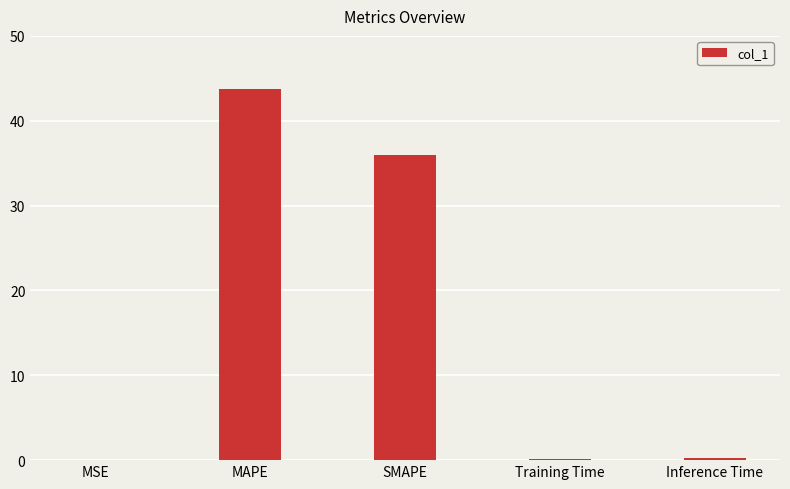

Does the chart contain stacked bars?

No